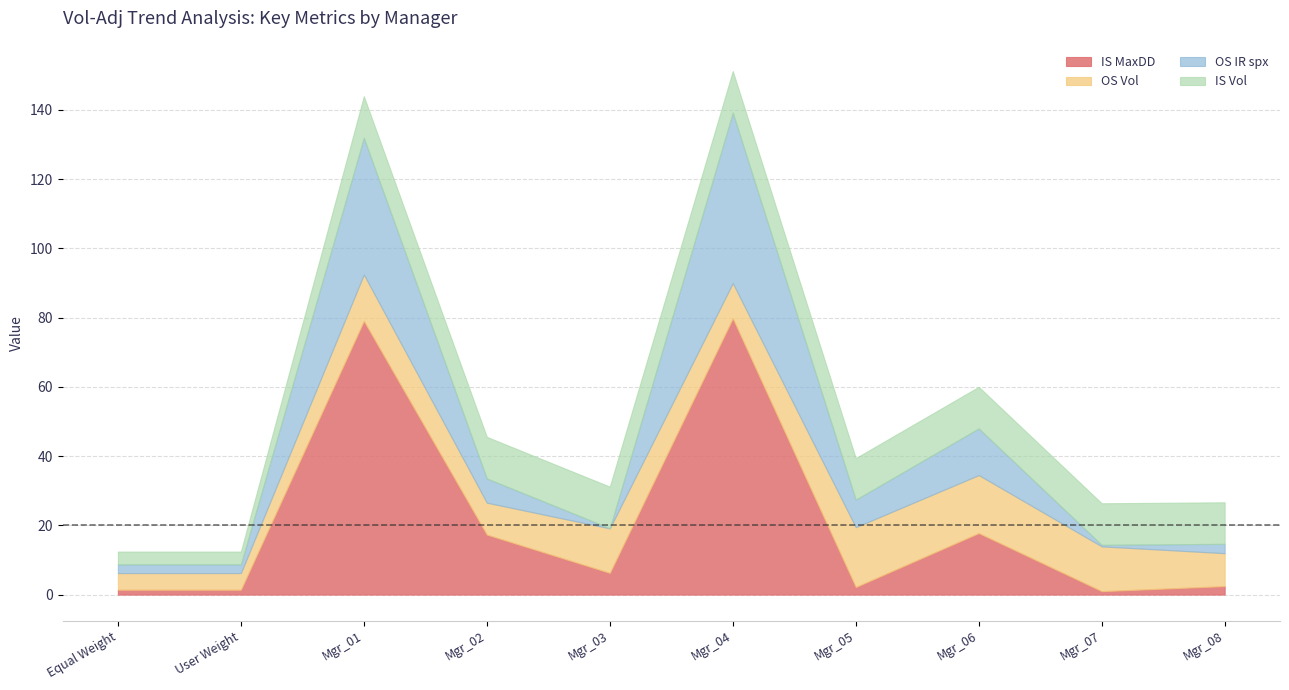

Rank the categories by IS MaxDD value from highest to lowest.

Mgr_04, Mgr_01, Mgr_06, Mgr_02, Mgr_03, Mgr_08, Mgr_05, Equal Weight, User Weight, Mgr_07